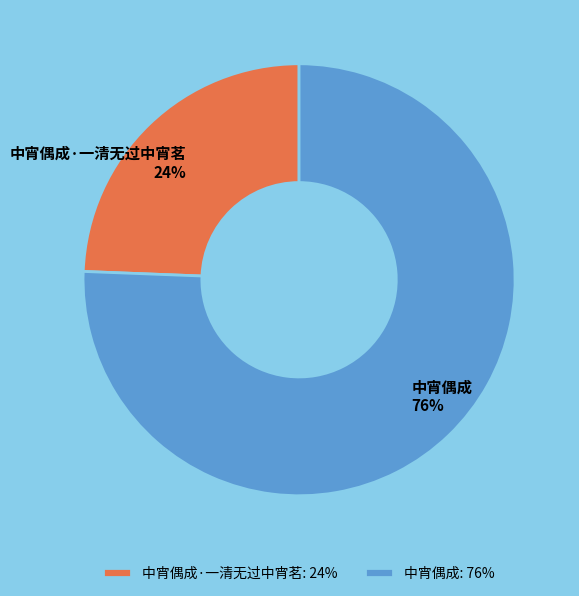

Rank the categories by value from lowest to highest.

中宵偶成·一清无过中宵茗, 中宵偶成